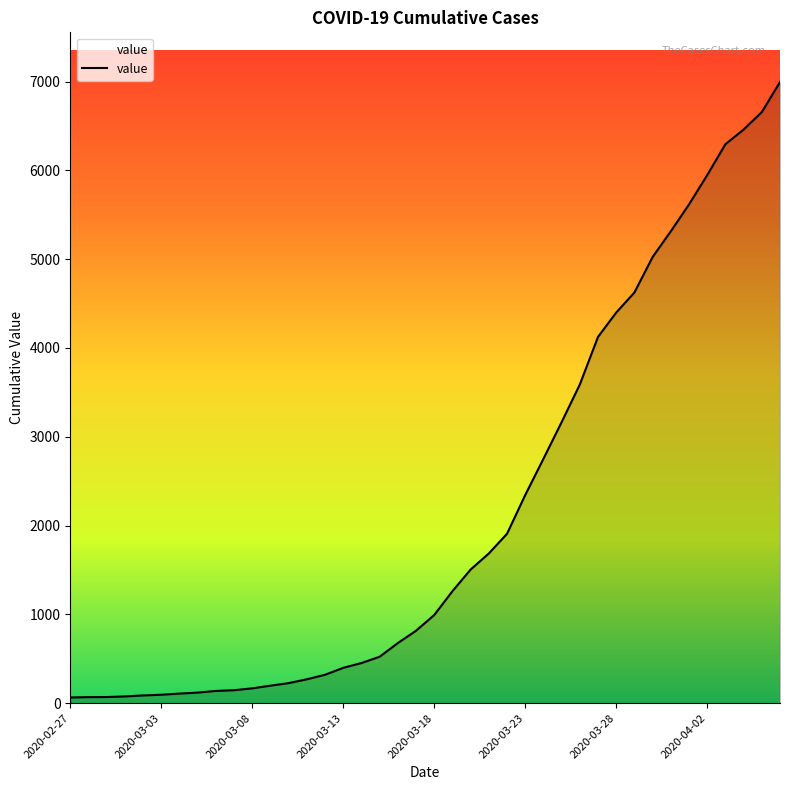

What is the maximum value shown in the chart?

6995